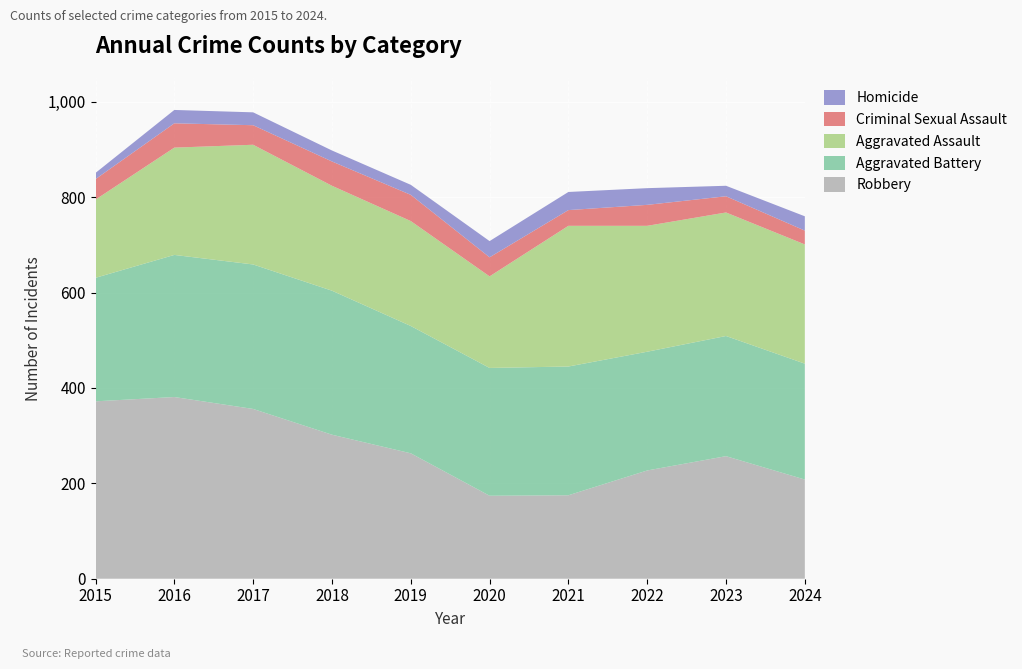

Reading left to right, list all the values displayed in this chart.

Robbery: 372	381	356	302	263	174	175	227	257	208
Aggravated Battery: 259	298	303	302	267	268	270	249	252	243
Aggravated Assault: 164	225	251	220	220	192	295	264	259	250
Criminal Sexual Assault: 43	51	41	51	55	40	33	44	34	29
Homicide: 13	28	27	23	21	34	38	35	22	30